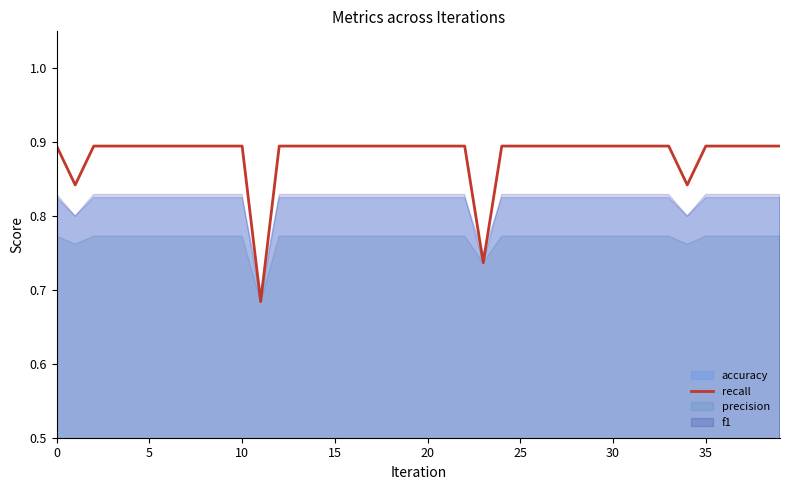

The value of recall at 5 is 1.6. True or false?

False